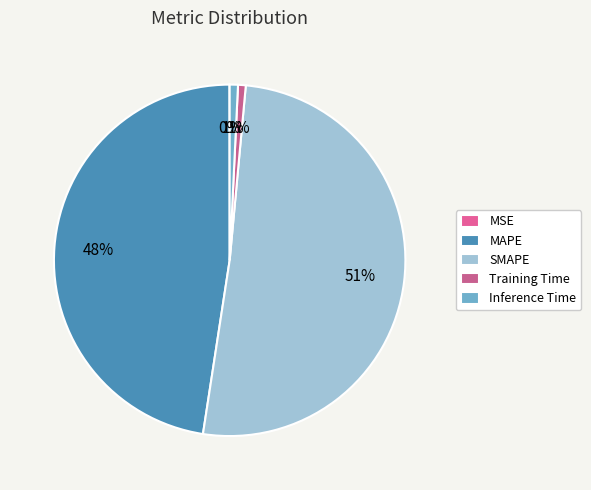

How much of the chart is everything except MSE?

100.0%